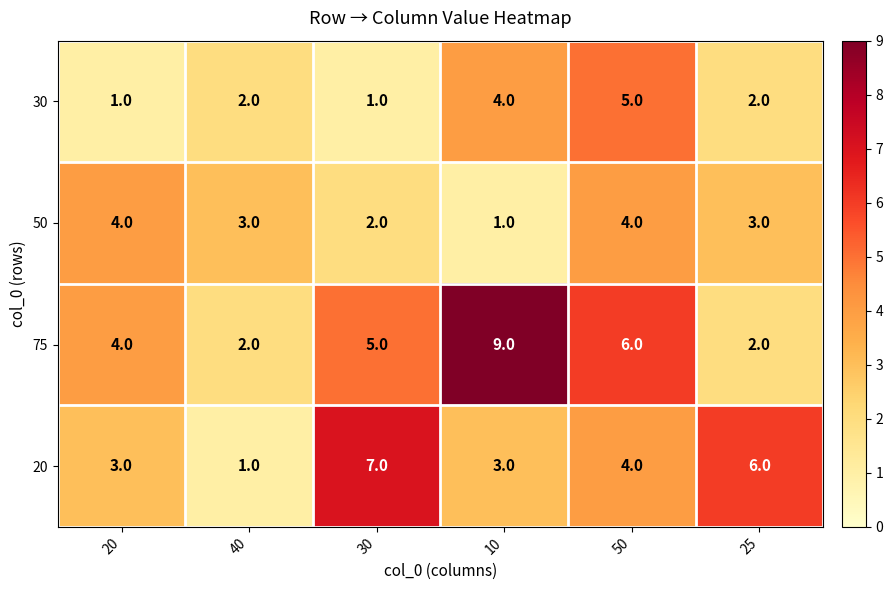

Reading left to right, what are all the values shown in this chart?

30: 1	2	1	4	5	2
50: 4	3	2	1	4	3
75: 4	2	5	9	6	2
20: 3	1	7	3	4	6